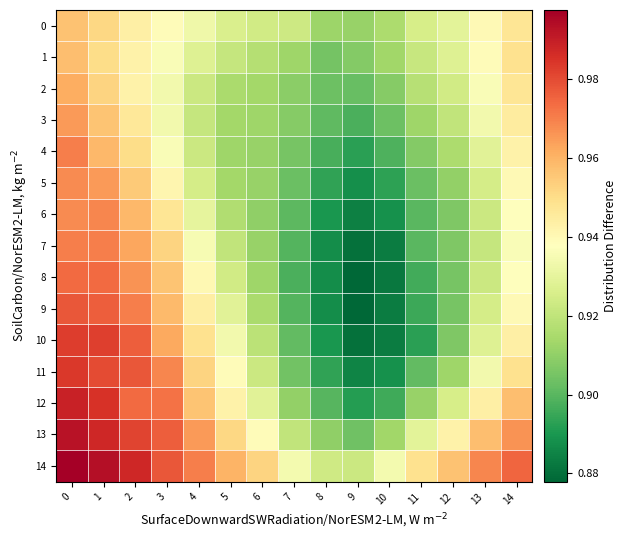

Which series has the largest total across all categories?

14